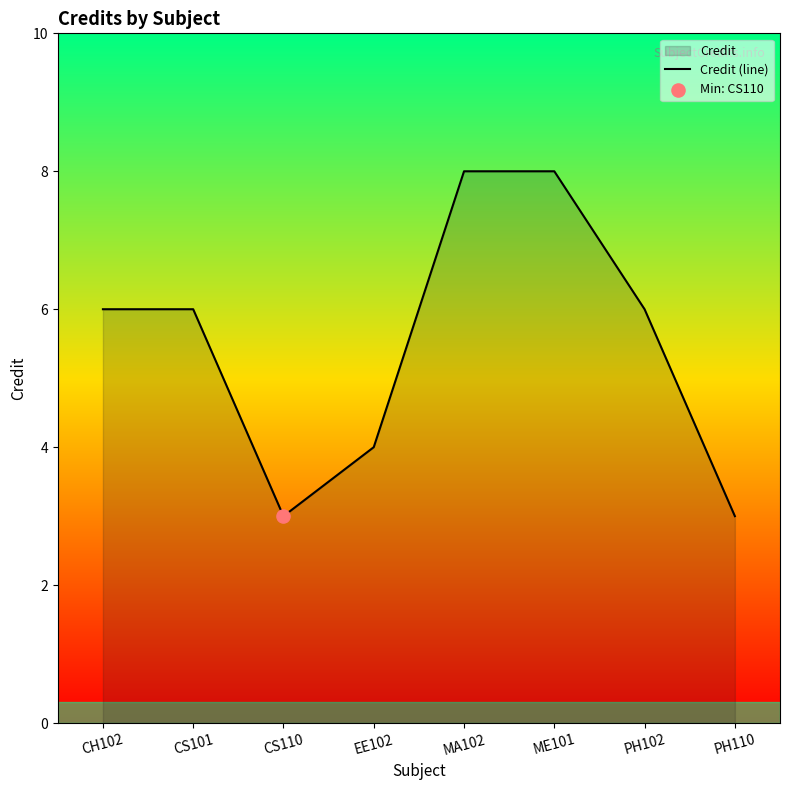

Between EE102 and PH102, which is larger?

PH102